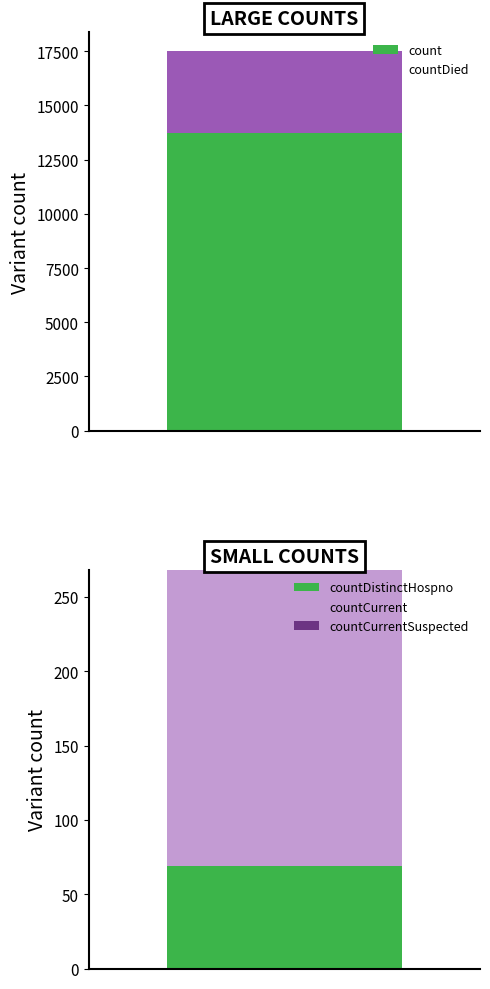

The value at countDied is 3762. True or false?

True